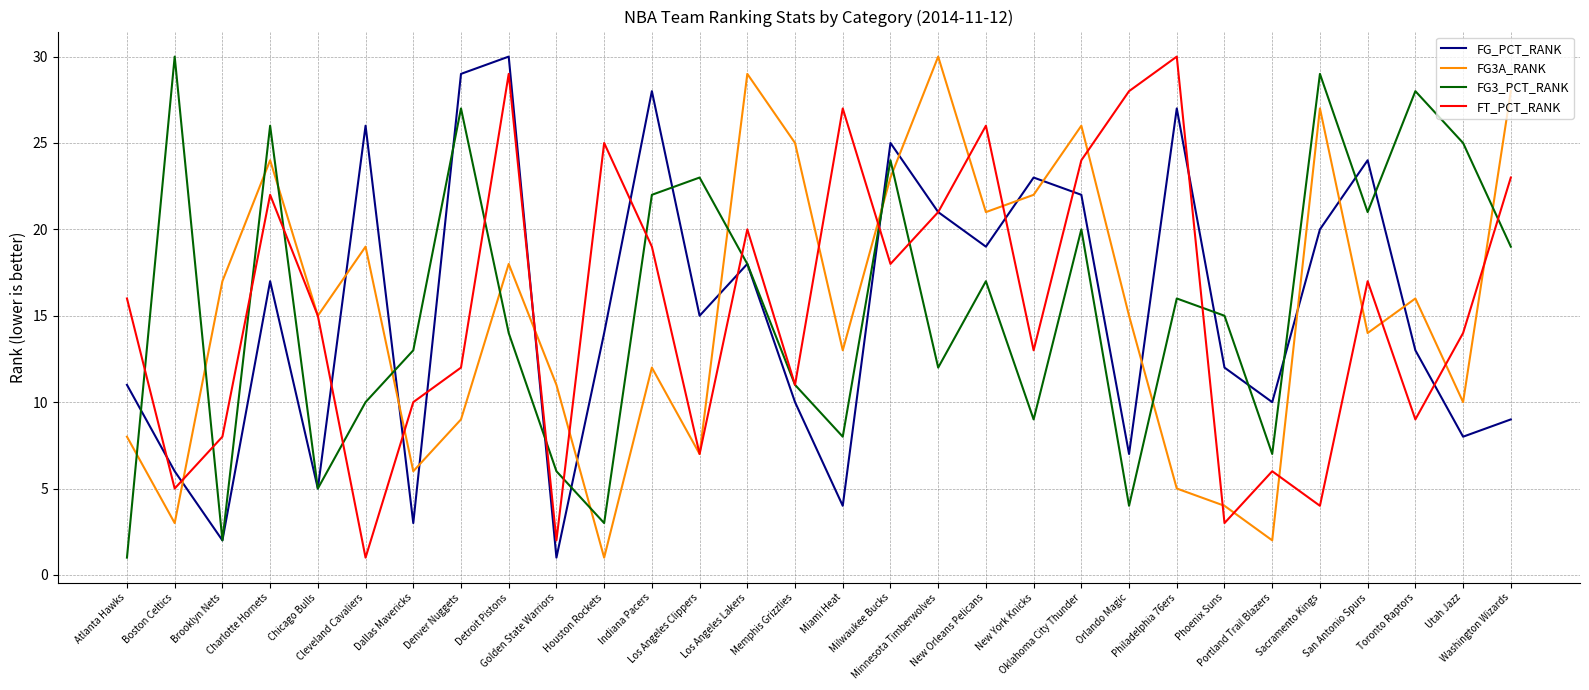

What is the spread (max minus min) of values at Boston Celtics?

27